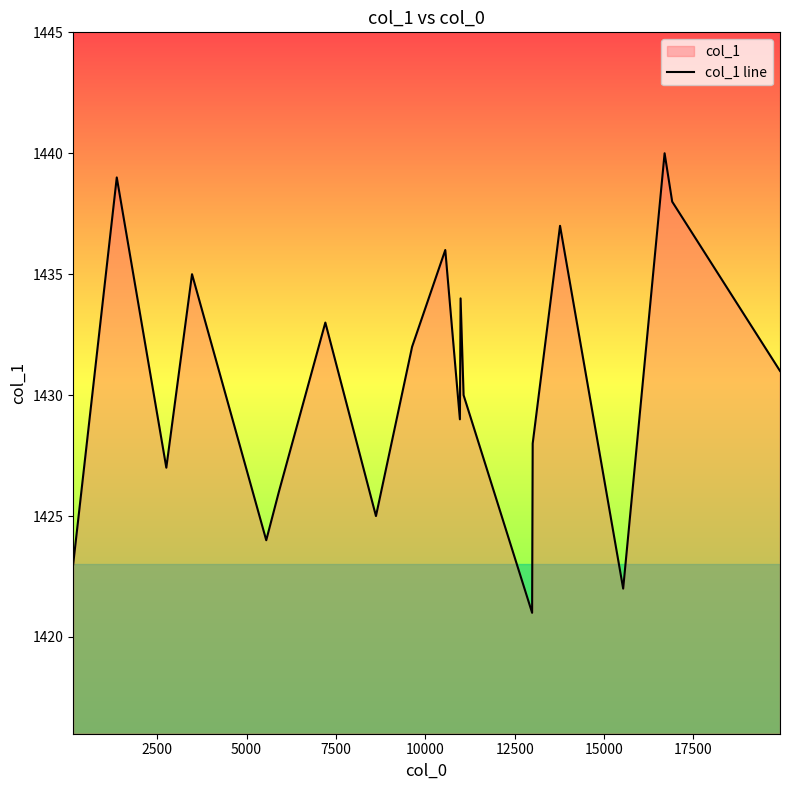

What is the smallest value displayed?

1421